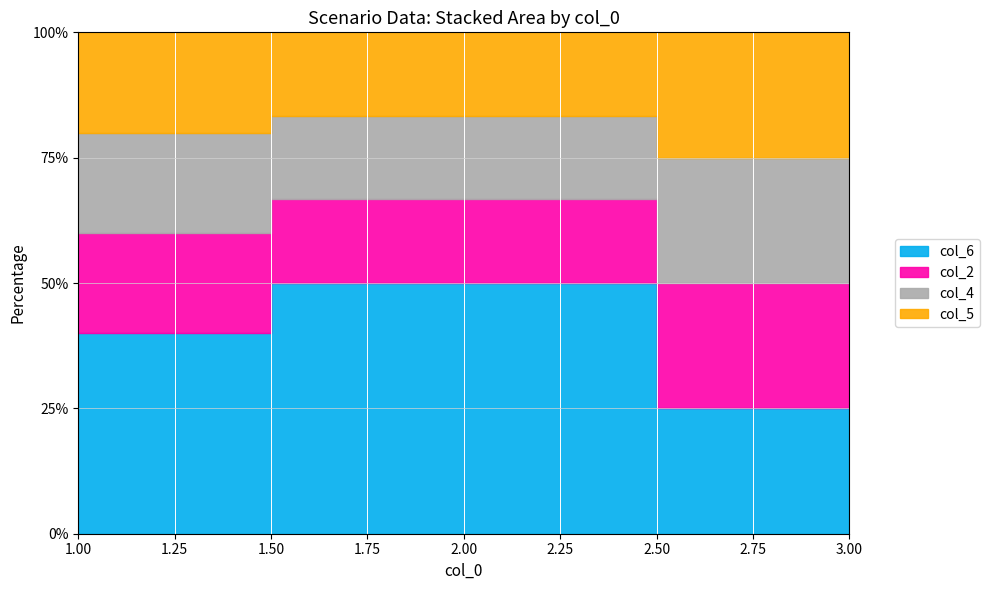

What is the value of the col_4 point at the 2nd from the left?

1